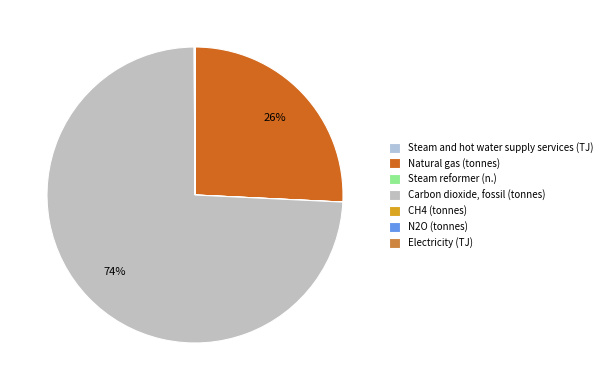

What portion of the pie excludes Steam and hot water supply services (TJ)?

100.0%